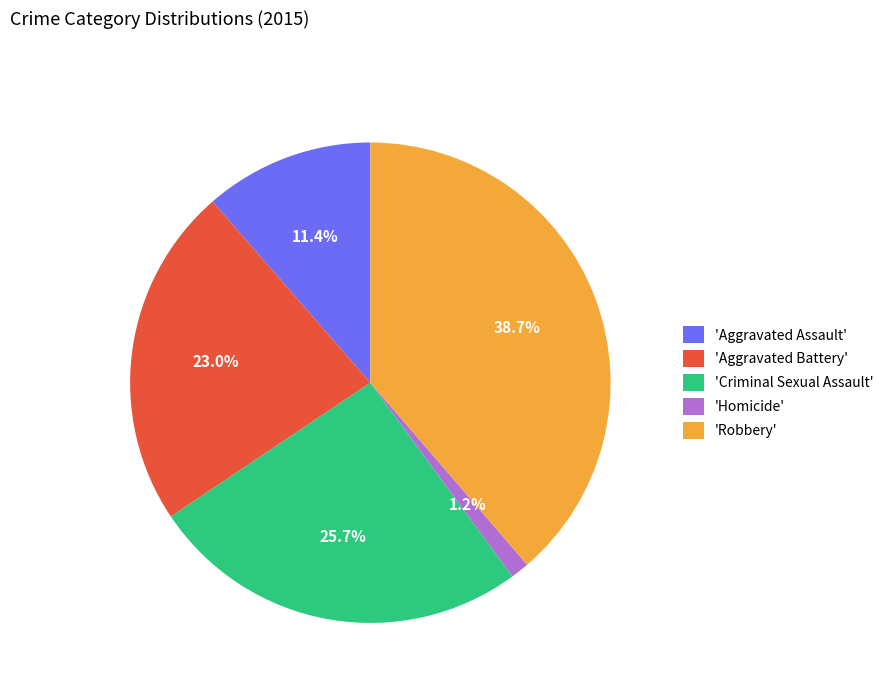

What is the smallest slice in the pie chart?

'Homicide'